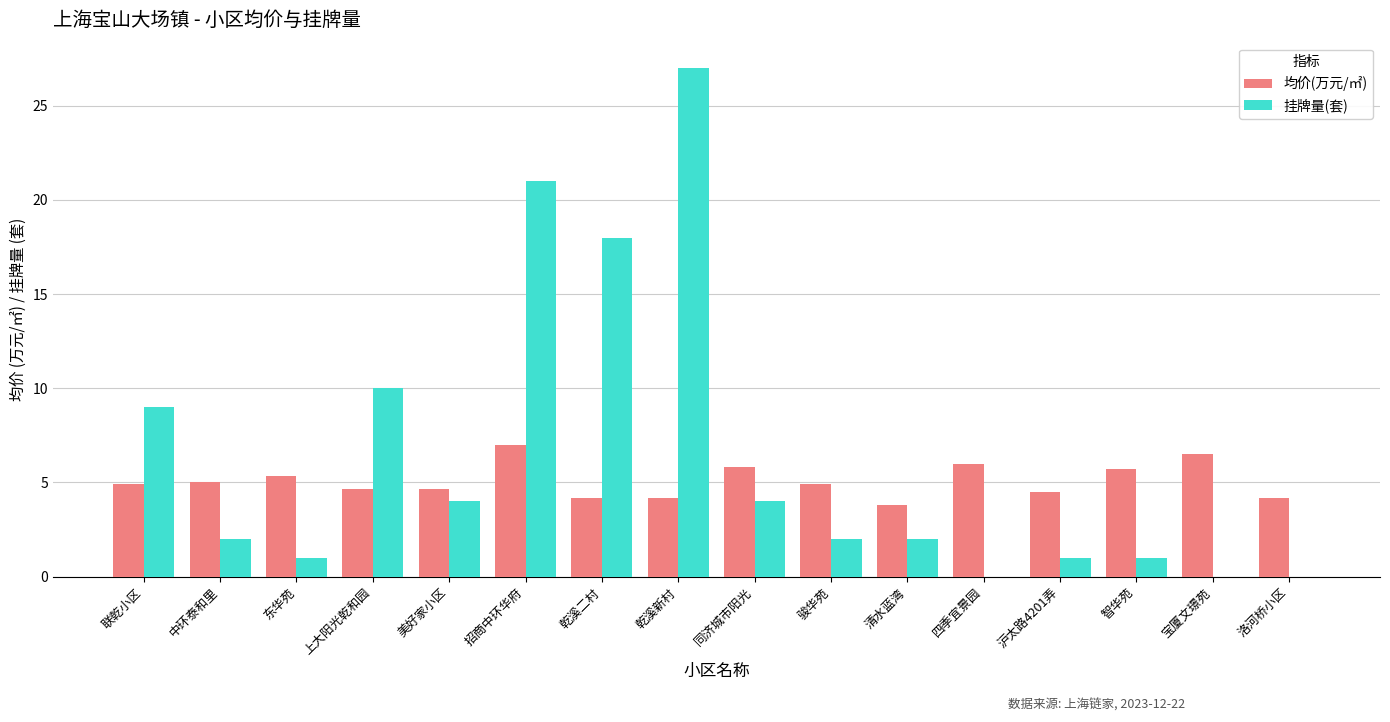

Which series has the largest range (max minus min)?

挂牌量(套)